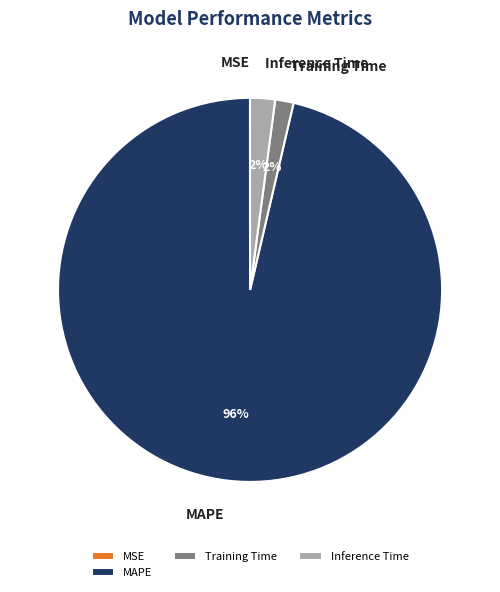

To the nearest percent, what is the difference between the largest and smallest slice percentages?

96%